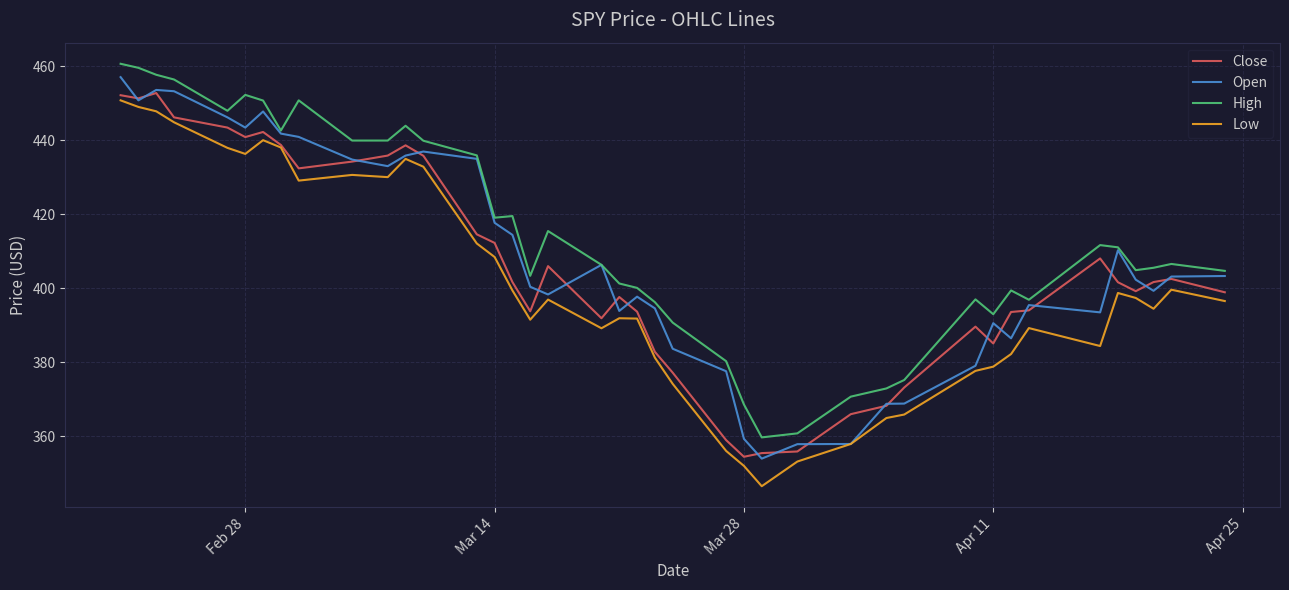

List the series in order of their overall mean, lowest first.

Low, Close, Open, High